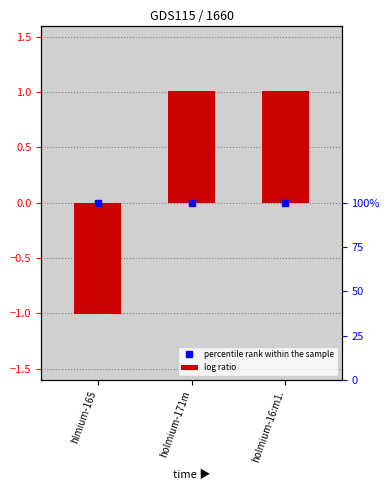

Reading right to left, transcribe all the data shown in this chart.

1.0	1.0	-1.0